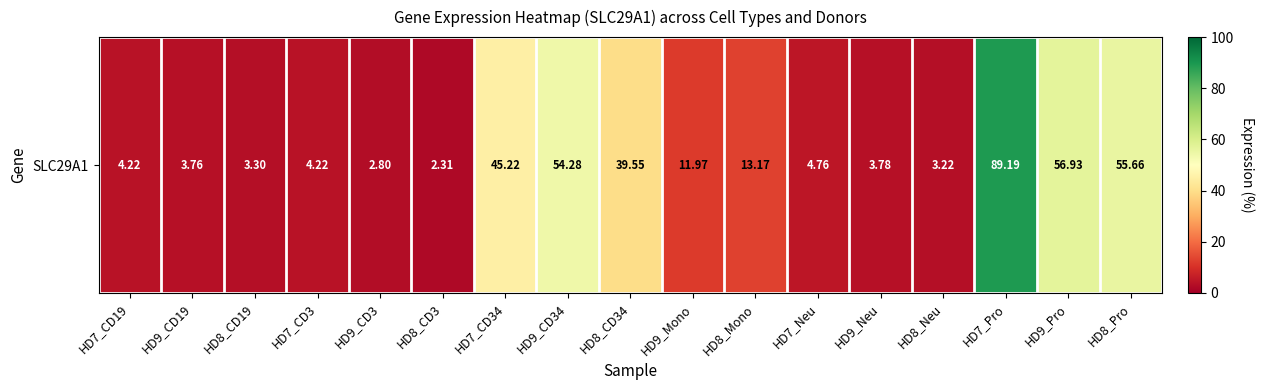

What is the approximate value at HD9_Mono?

12.0